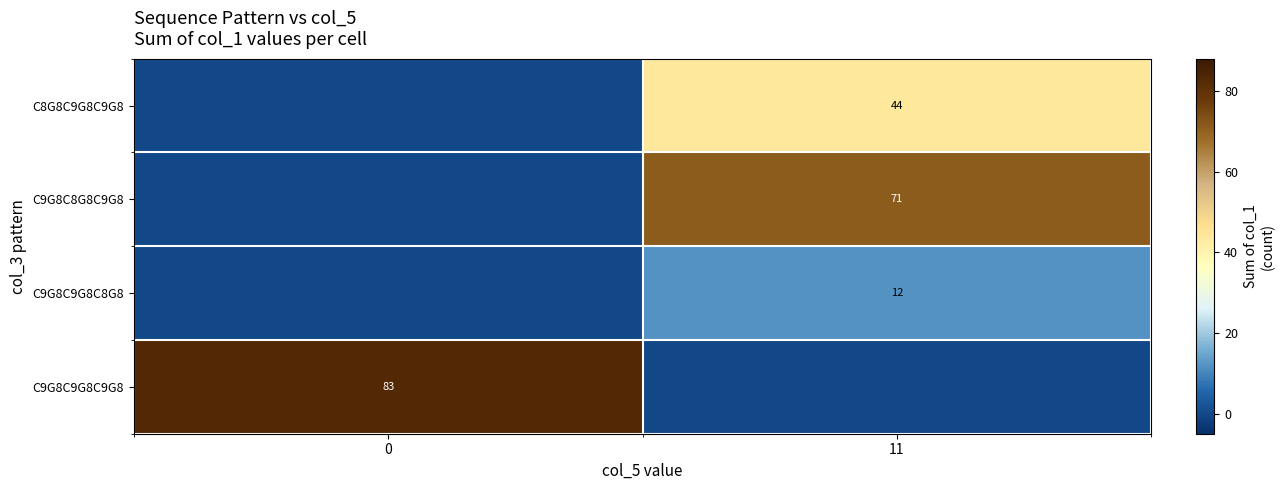

List the labels in order of row_0 value, smallest first.

0, 11